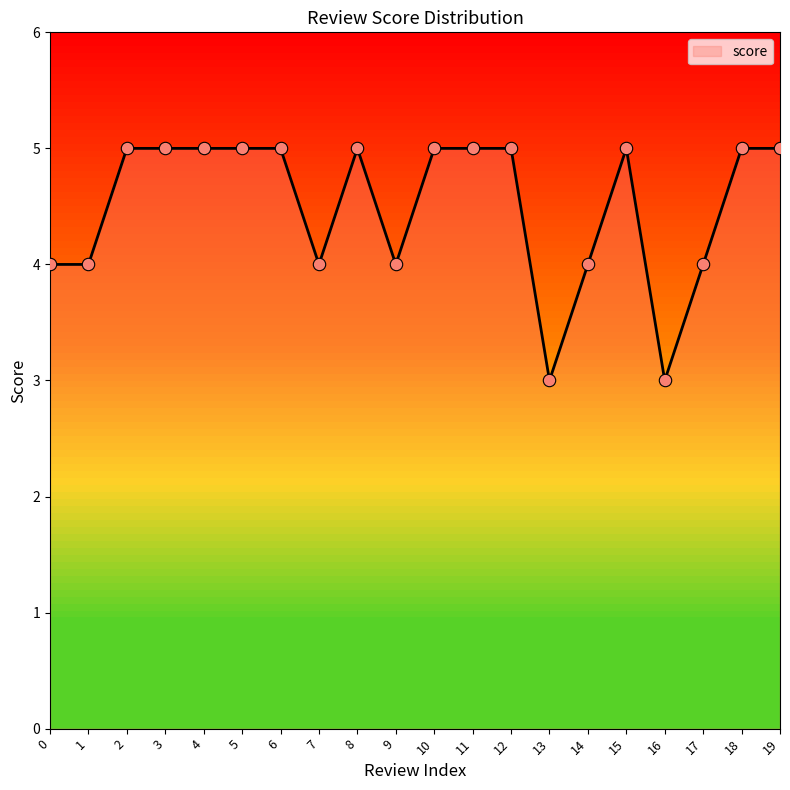

Approximately how many times larger is the value at 10 compared to 13?

1.7